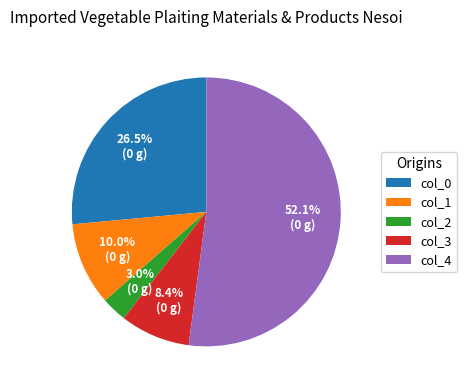

How many slices are in this pie chart?

5